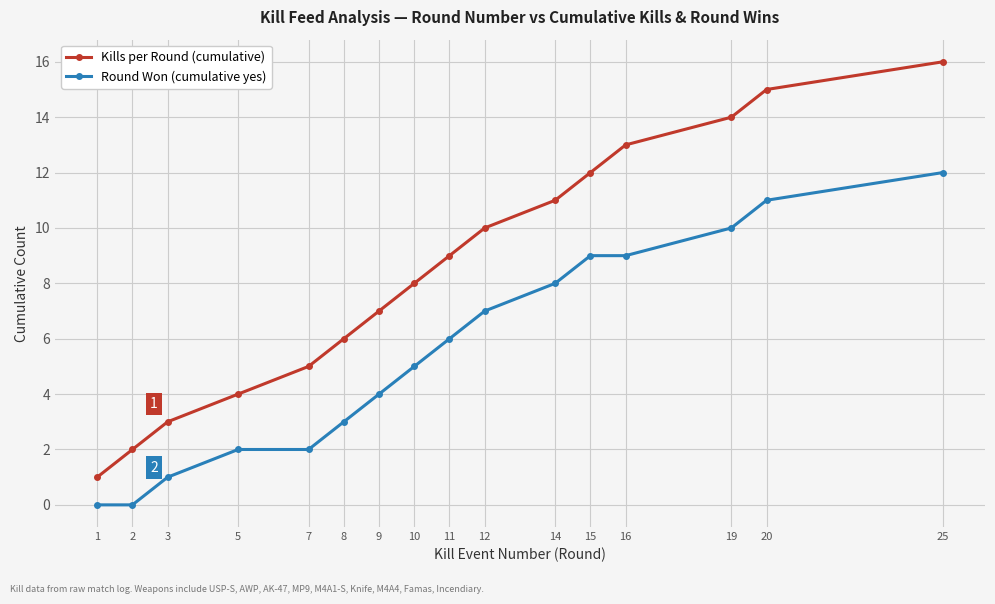

Does the chart have visible grid lines?

Yes